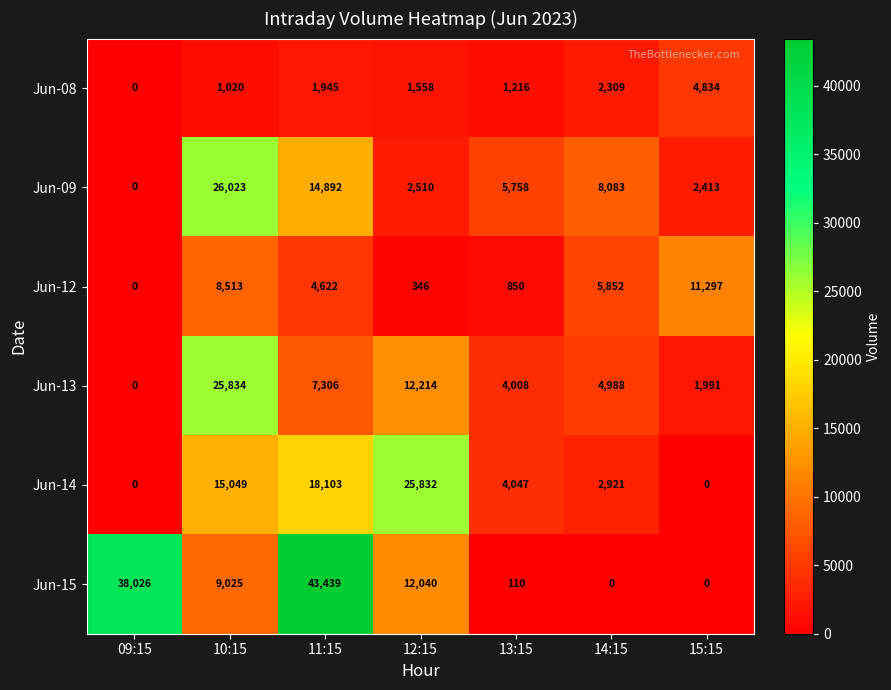

What is the average value of the Jun-13 series?

8049